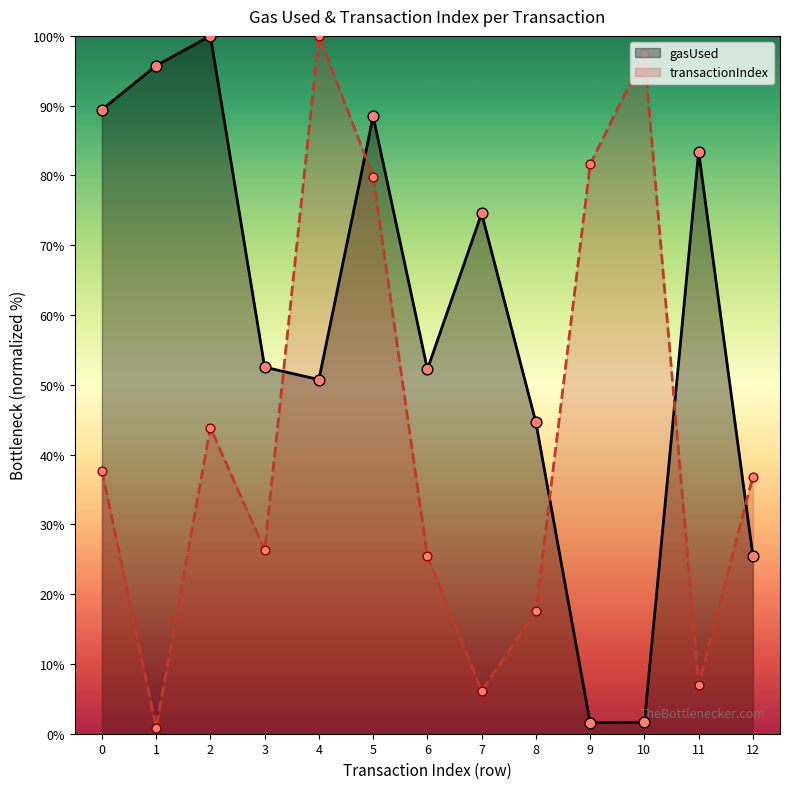

Which series reaches the minimum Y coordinate?

transactionIndex